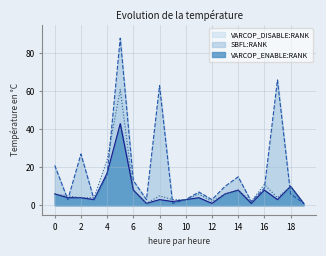

Is it true that VARCOP_ENABLE:RANK equals 13 at 8?

False